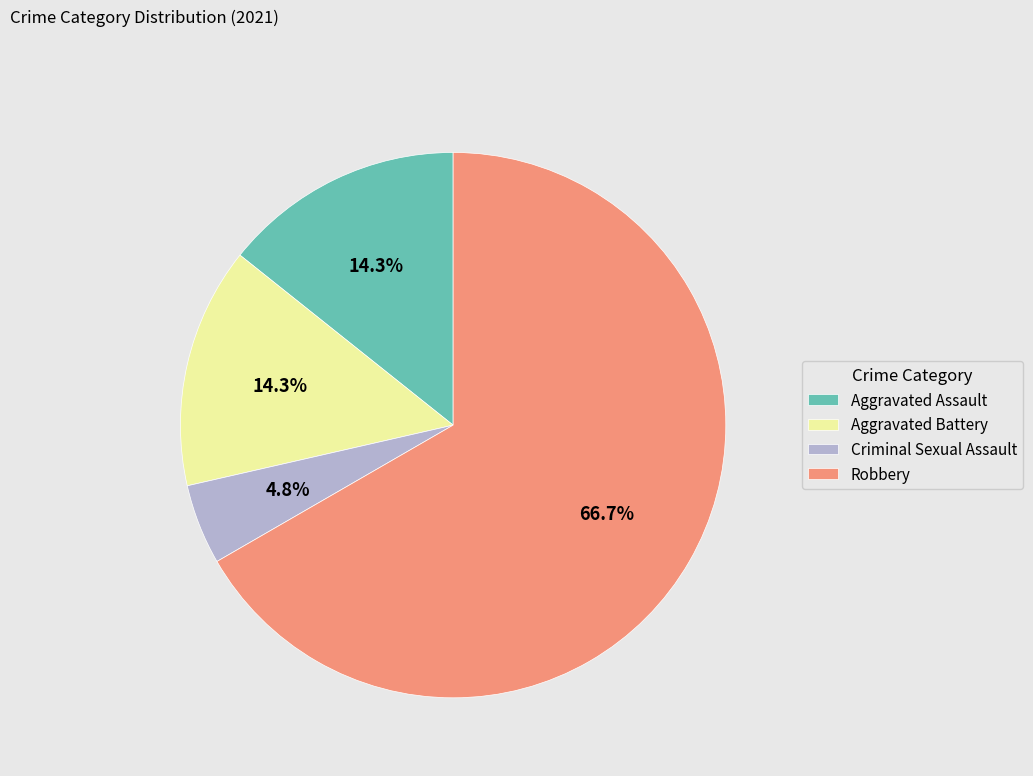

Which has a higher value, Robbery or Aggravated Battery?

Robbery